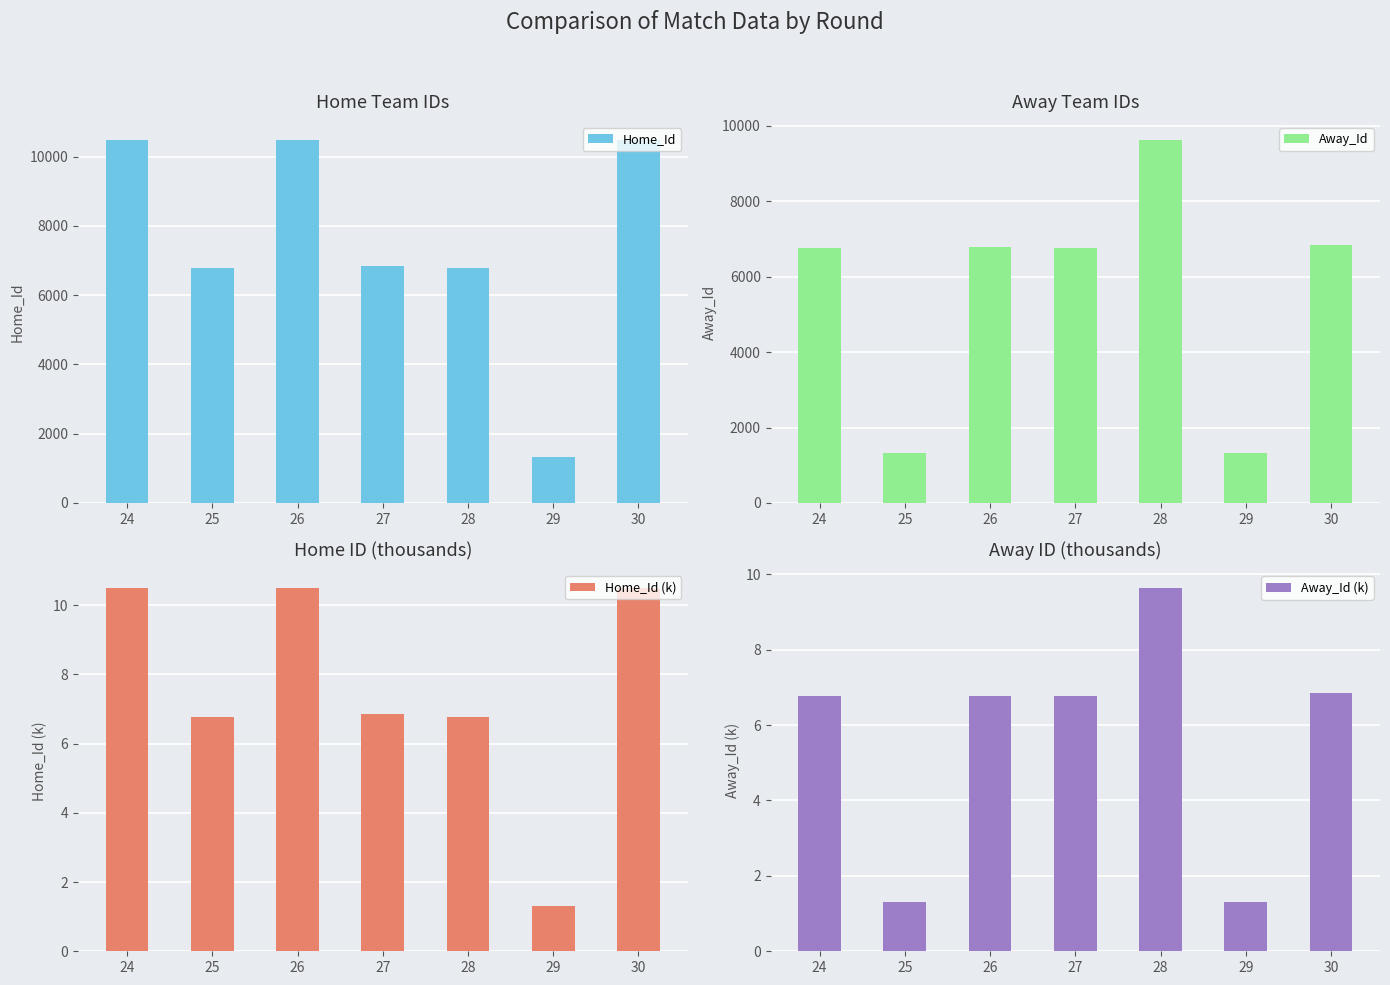

List the labels in order of Home_Id (k) value, largest first.

24, 26, 30, 27, 25, 28, 29